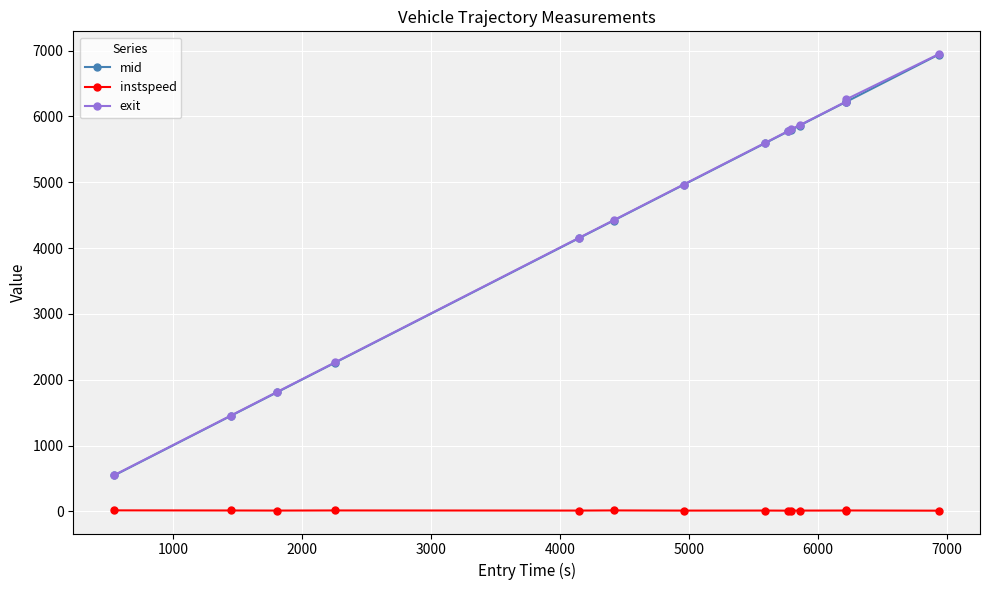

What is the value of the mid point at the 9th from the left?

5771.2